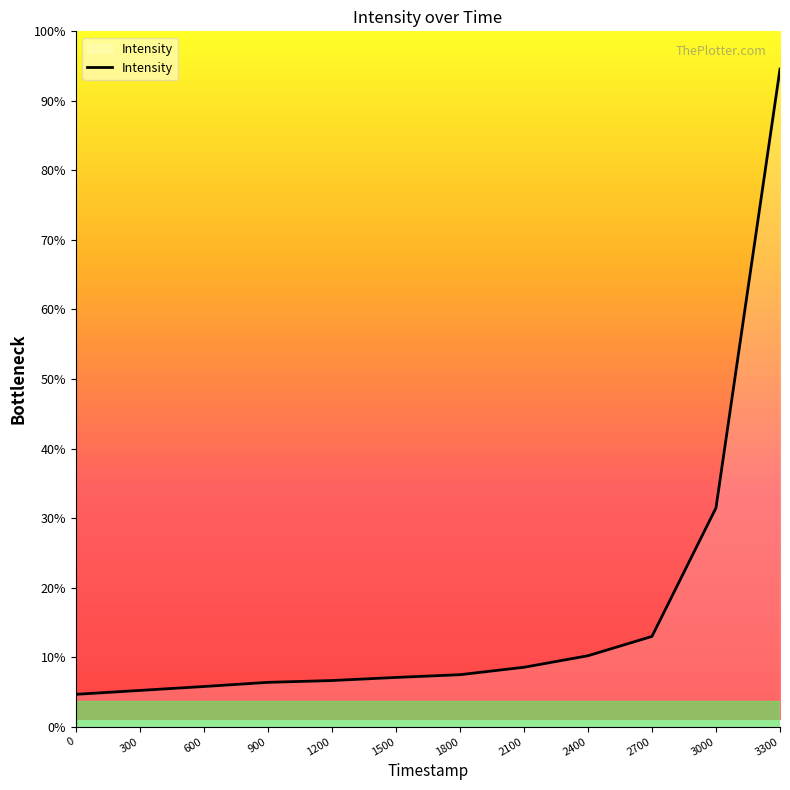

Does the chart have visible grid lines?

No